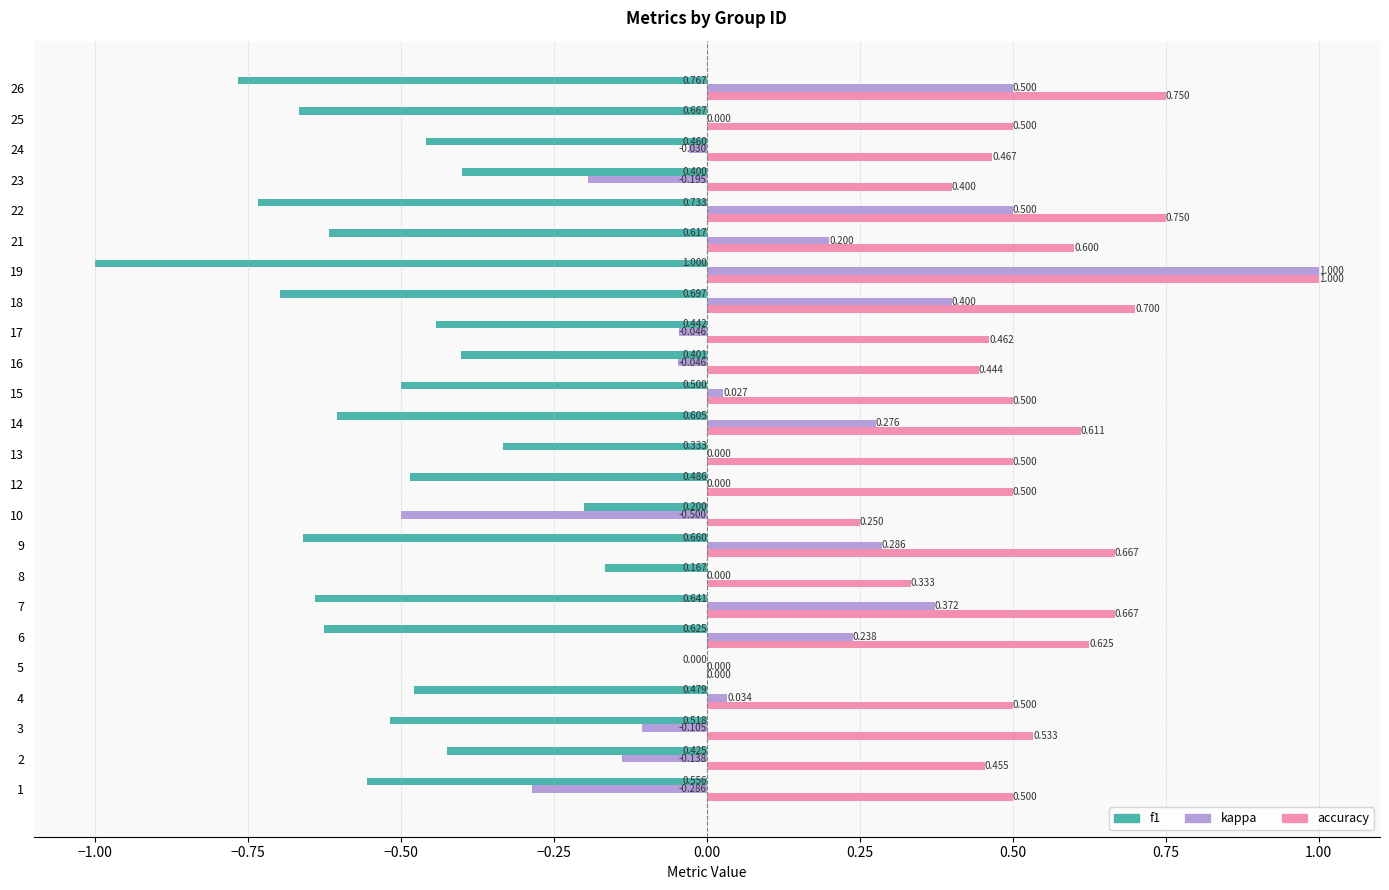

What is the highest value of the kappa series?

1.0